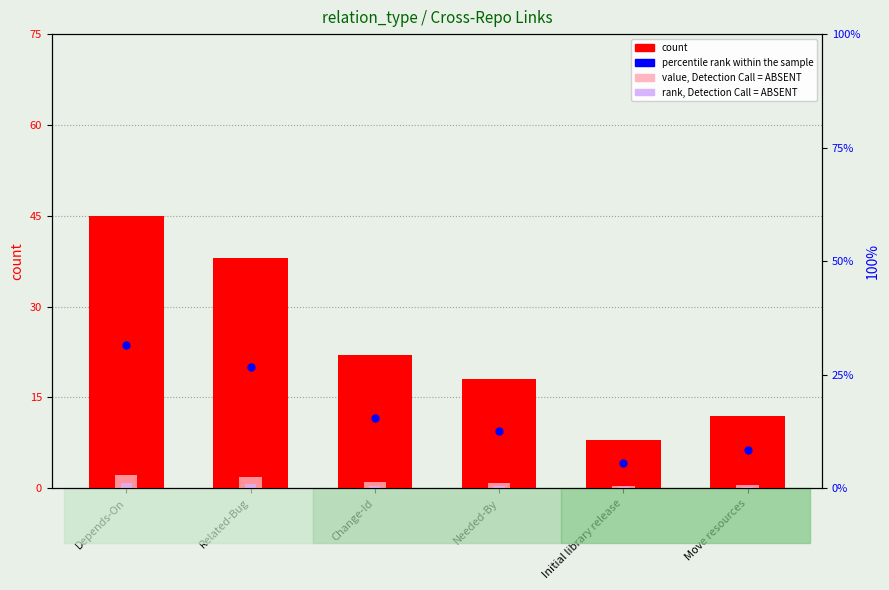

Which series has the widest spread of Y values?

count